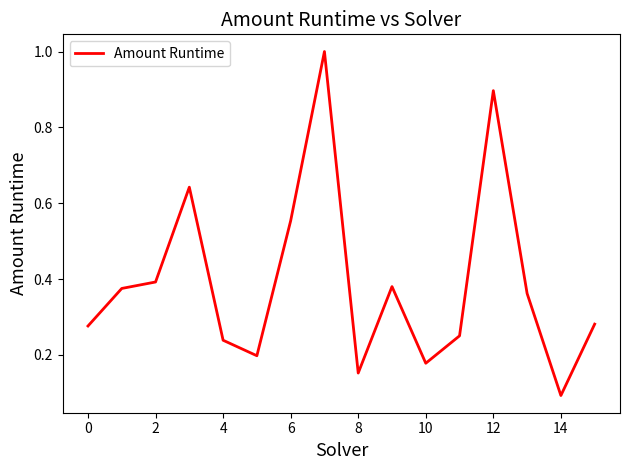

What is the difference between the maximum and minimum values?

0.9